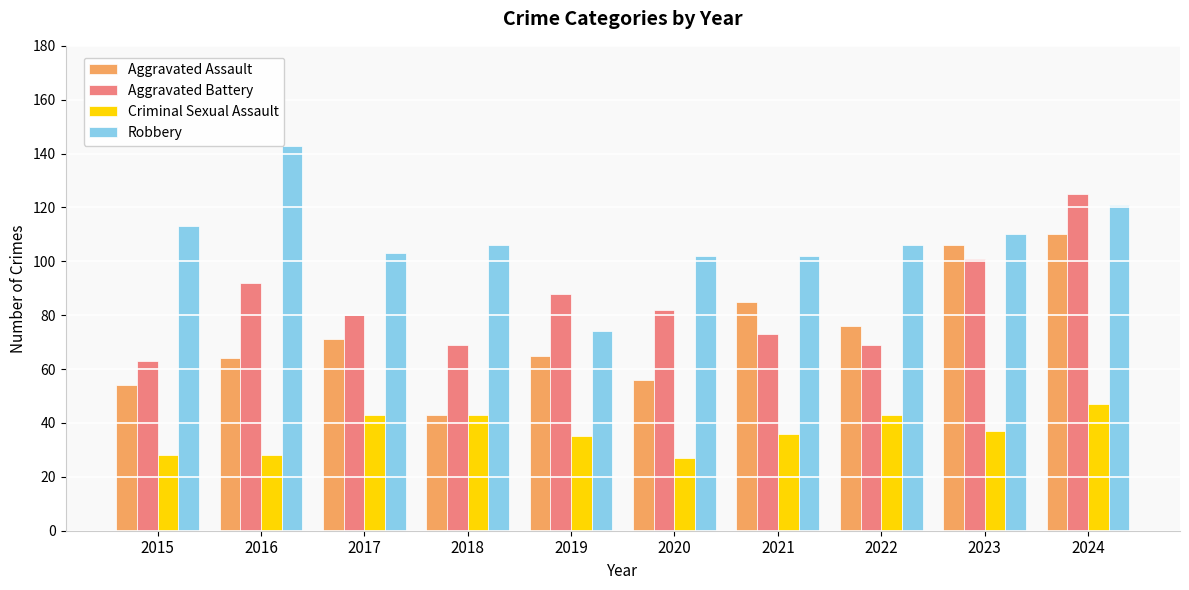

What is the average value of the Criminal Sexual Assault series?

37